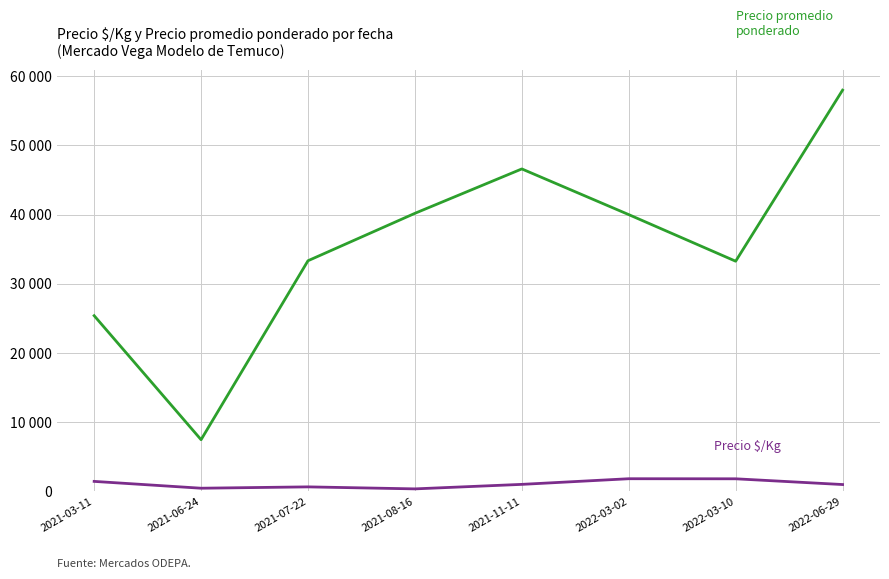

What position from the left is 2021-11-11?

5